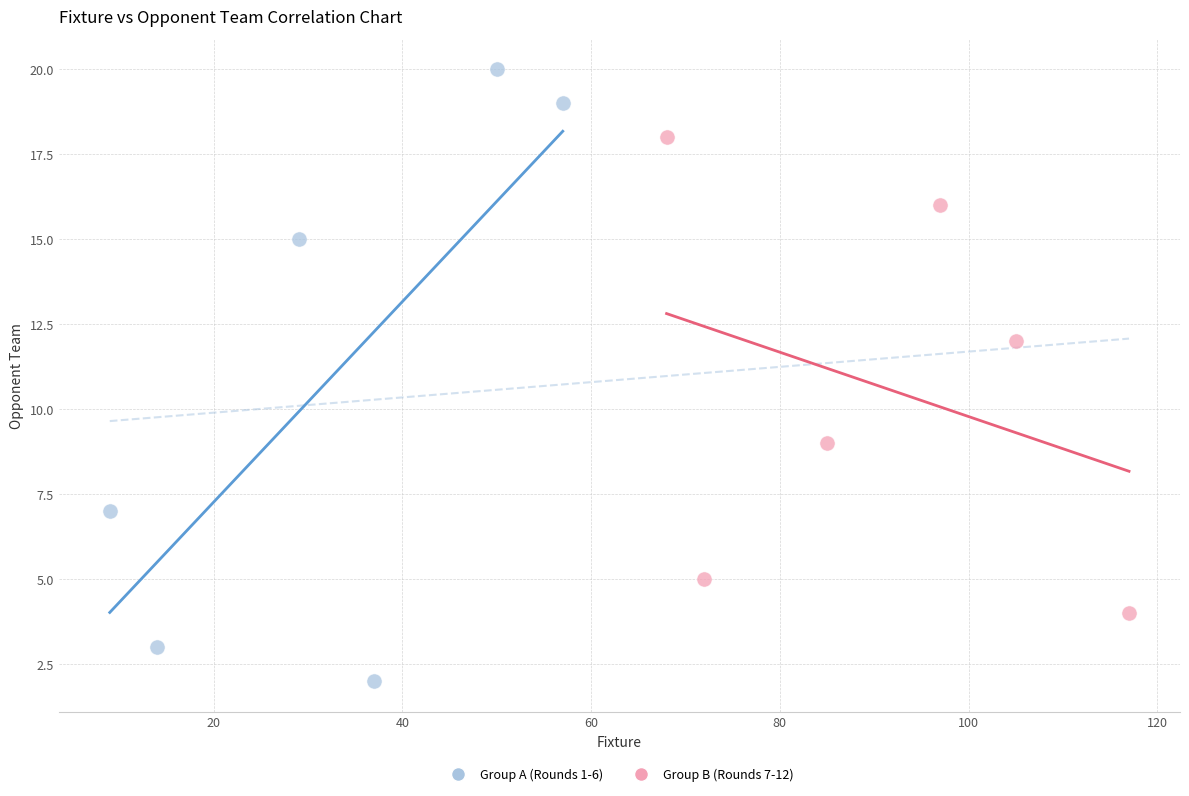

Which series has the widest spread of Y values?

Group A (Rounds 1-6)